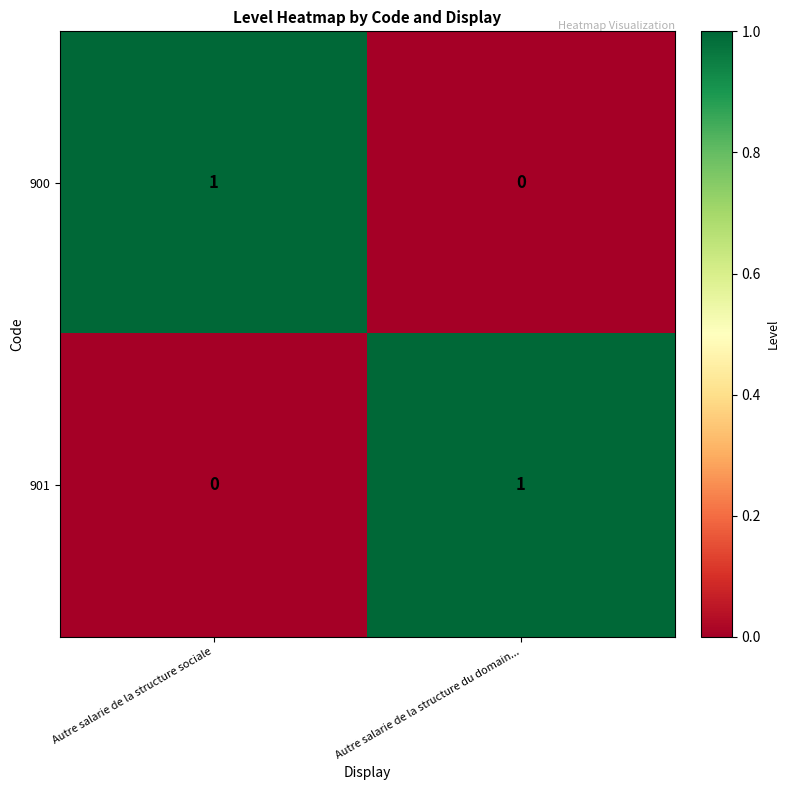

Rank the categories by 900 value from highest to lowest.

Autre salarie de la structure sociale, Autre salarie de la structure du domain...